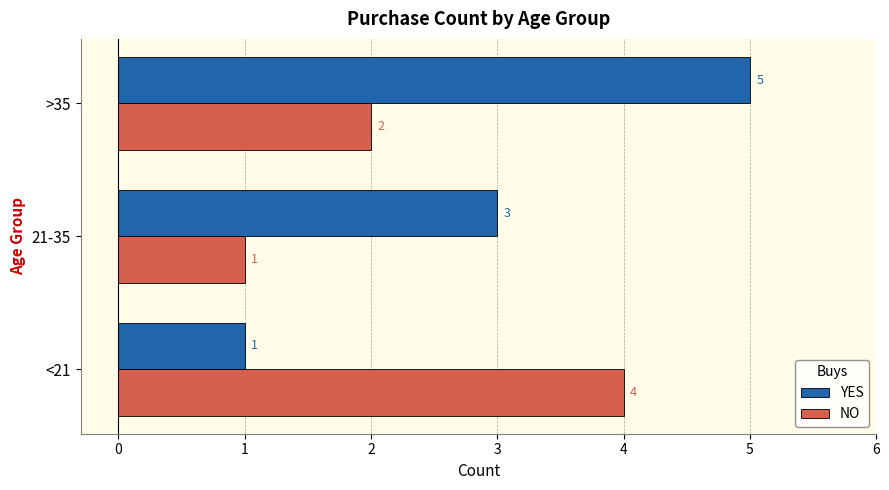

The value of NO at <21 is 2. True or false?

False